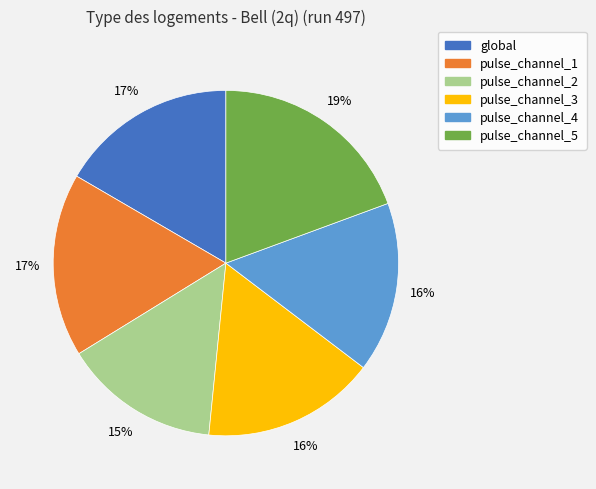

Approximately how many times larger is the value at pulse_channel_5 compared to pulse_channel_4?

1.2